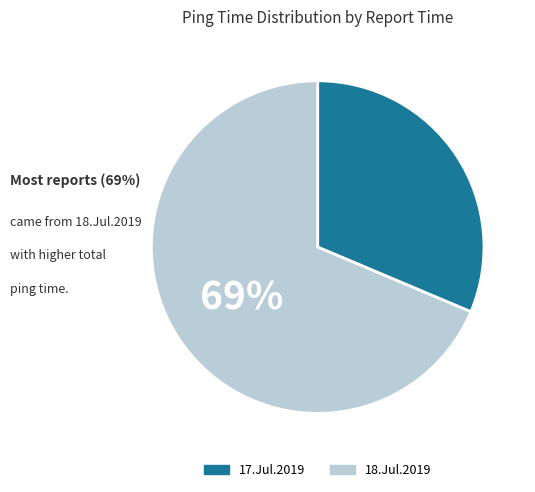

Does any single category account for the majority?

Yes